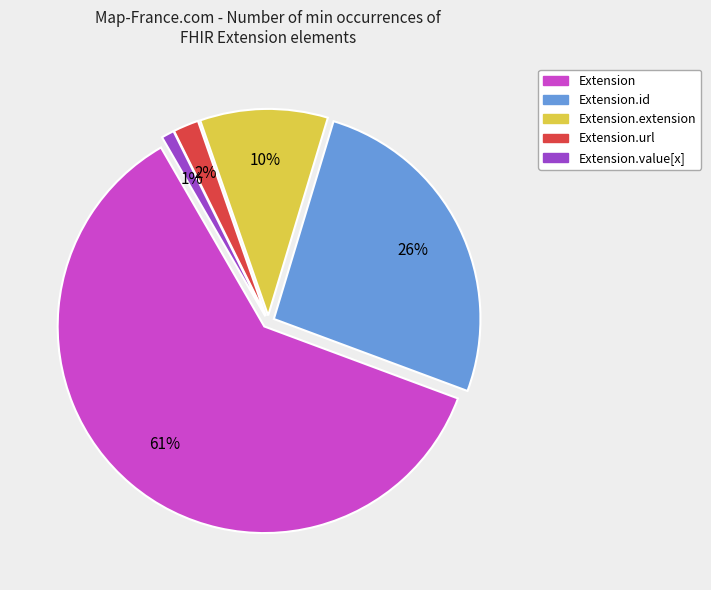

Count the number of slices in the pie.

5